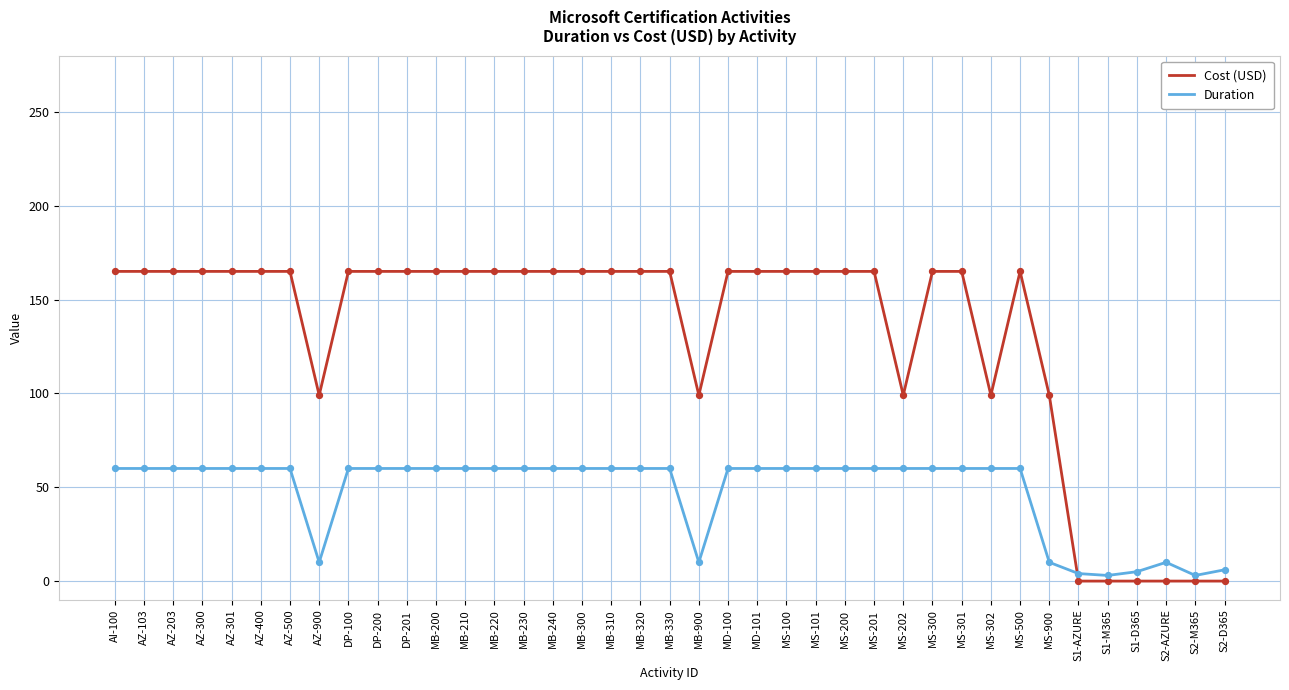

What is the spread (max minus min) of values at MB-900?

89